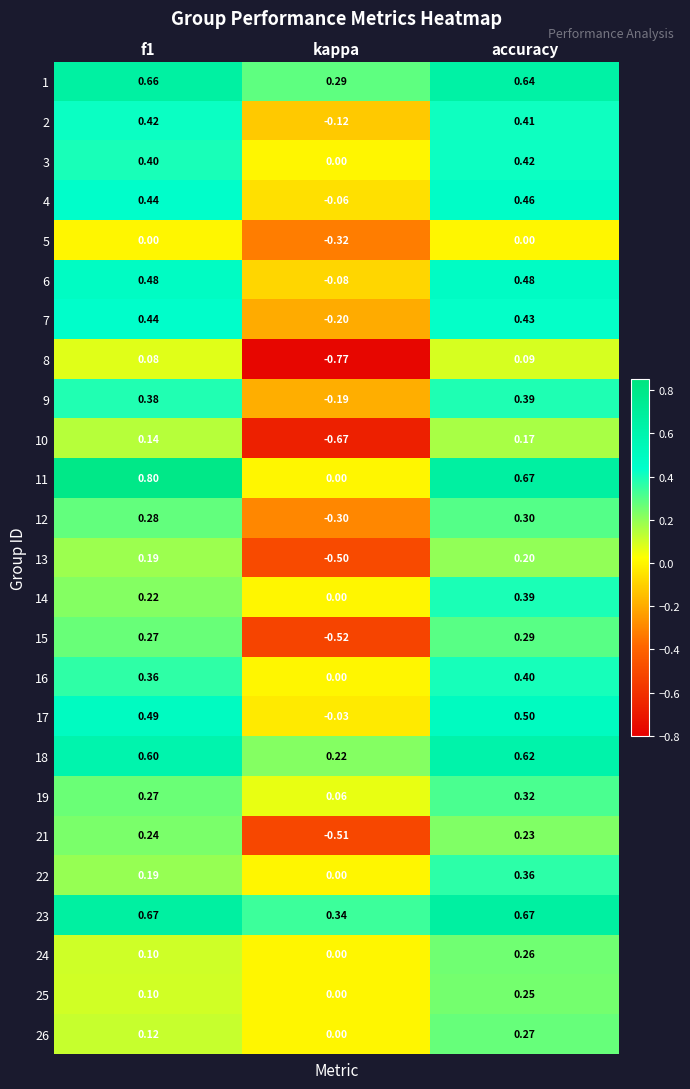

Which category has the lowest value across all series?

kappa